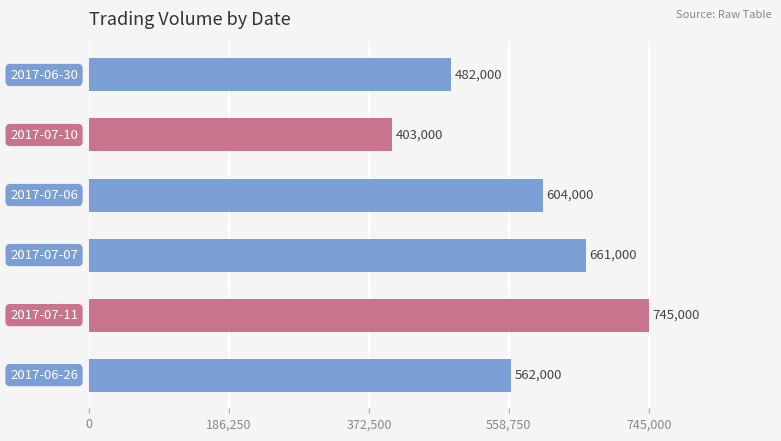

How many values are between 482000 and 661000?

4